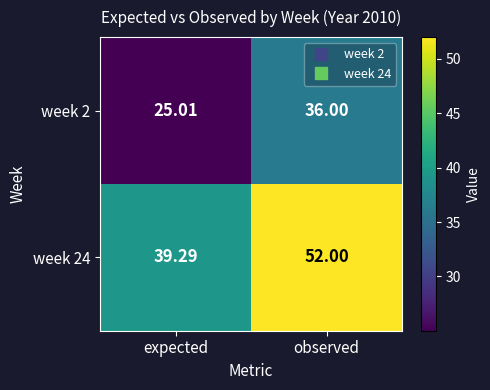

What is the minimum value shown in the chart?

25.0